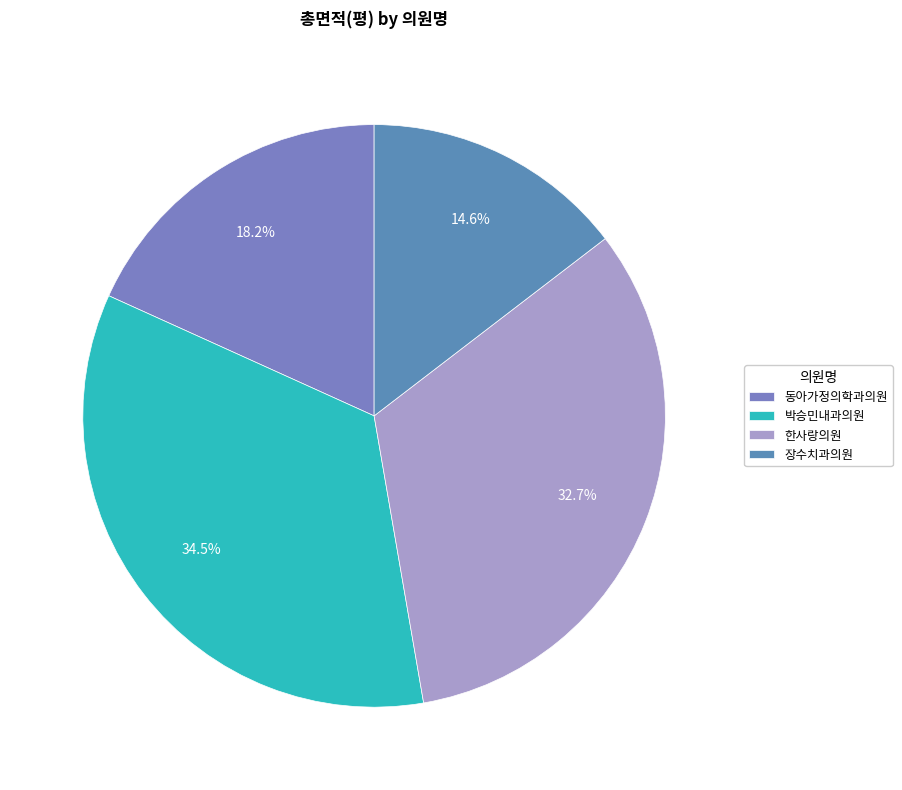

Is 동아가정의학과의원 the majority of the pie?

No